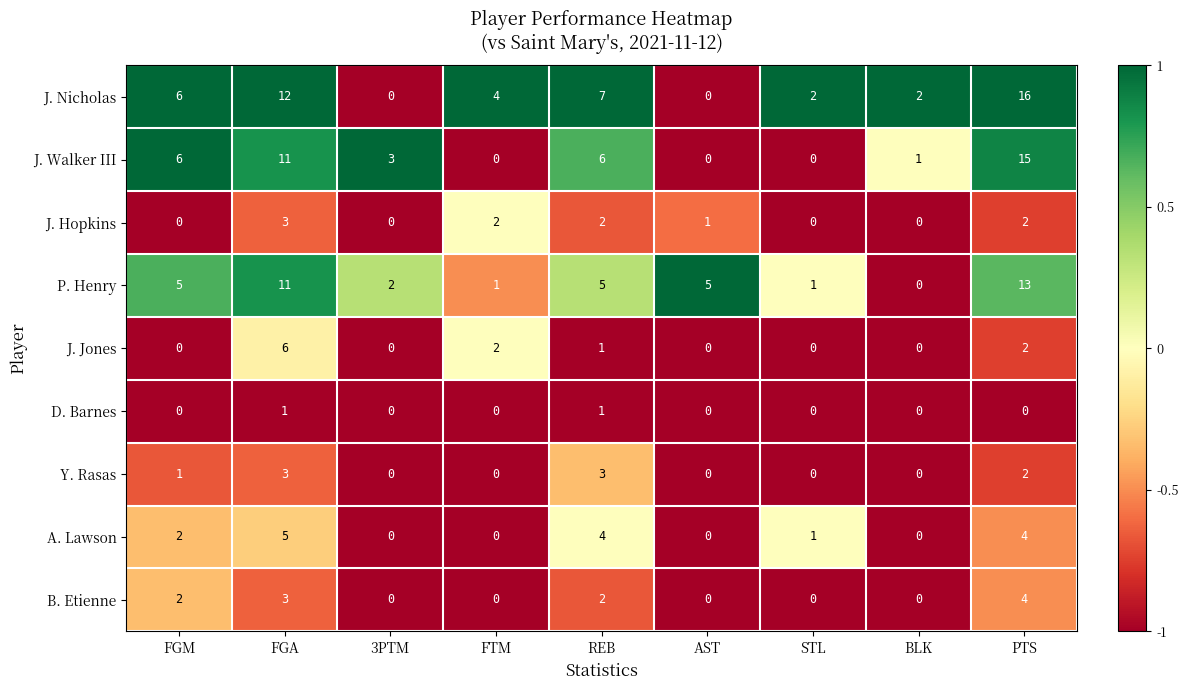

Which series has the largest range (max minus min)?

J. Nicholas